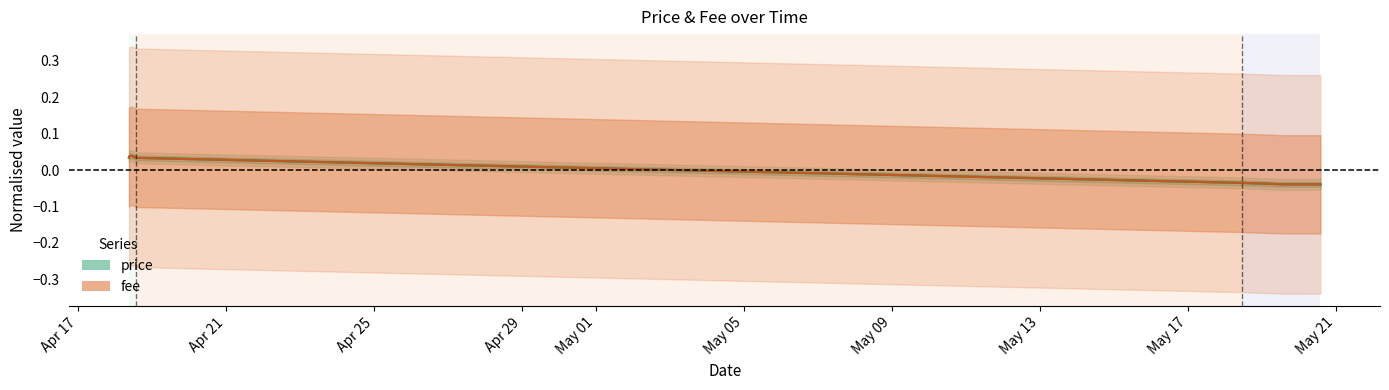

How many lines are shown in the chart?

2